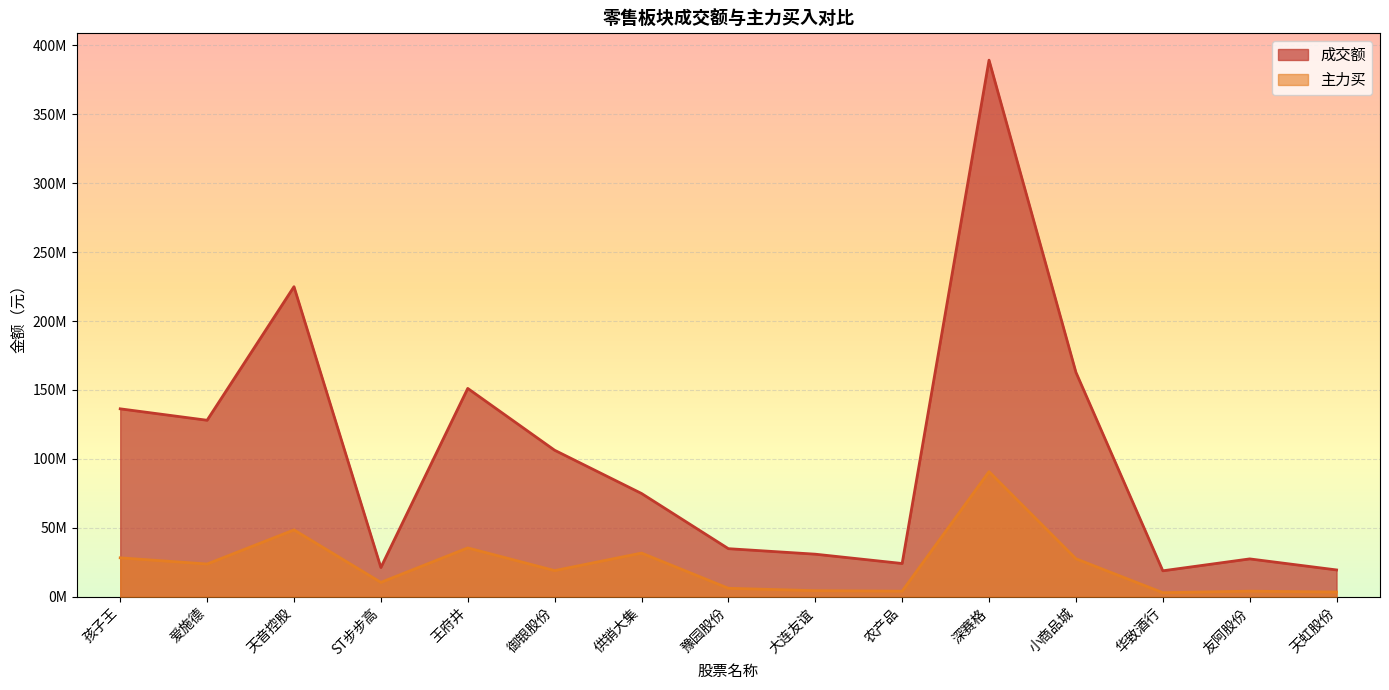

What position from the right is 天虹股份?

1